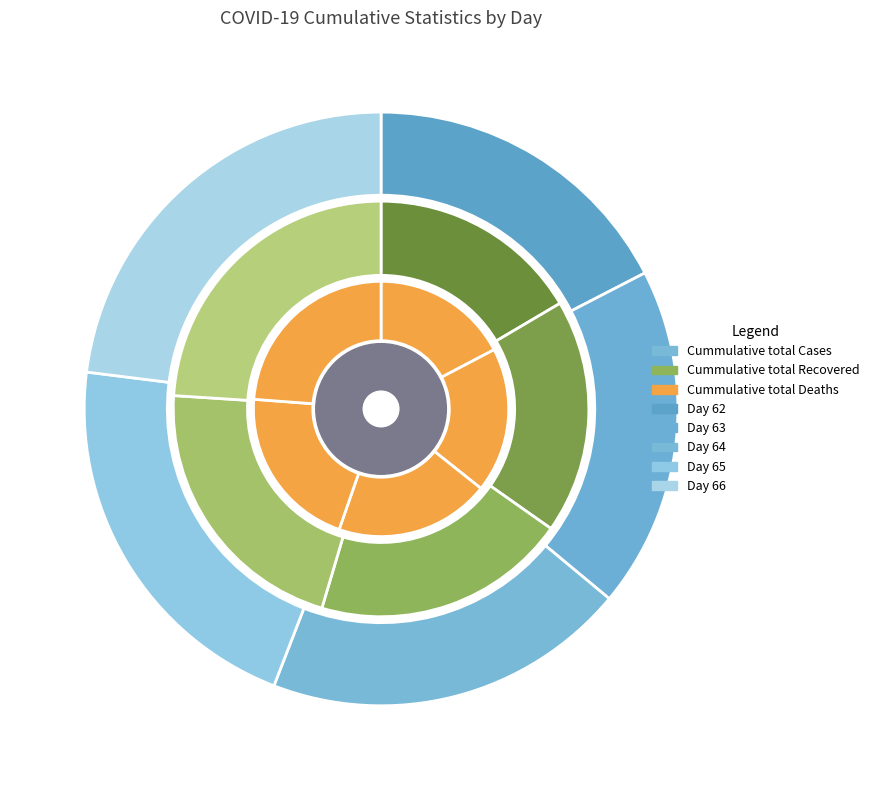

Which has a higher value, 63 or 62?

63